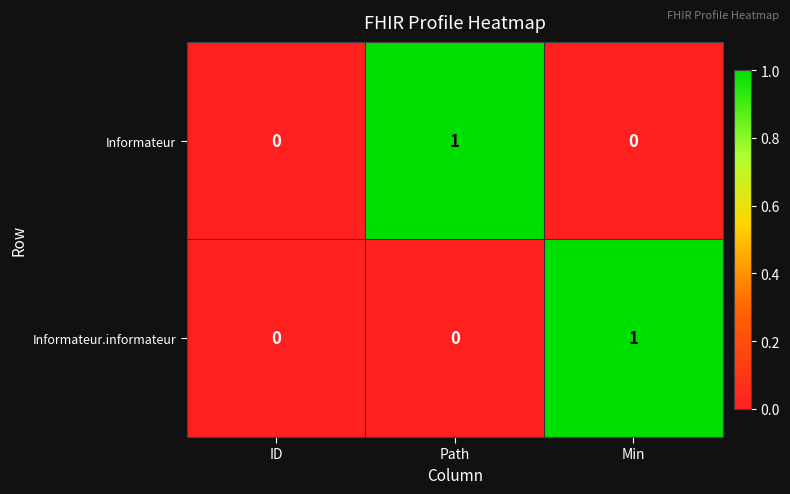

Which series changed the most between ID and Min?

Informateur.informateur